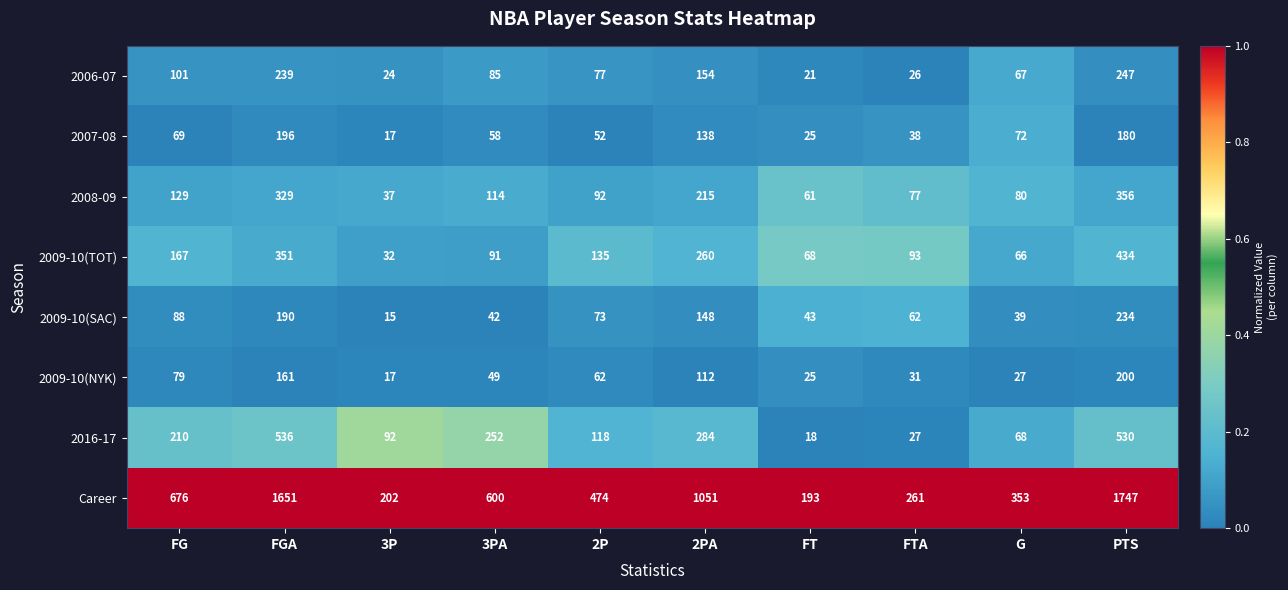

Where is 2009-10(SAC) nearest to the value 124?

2PA